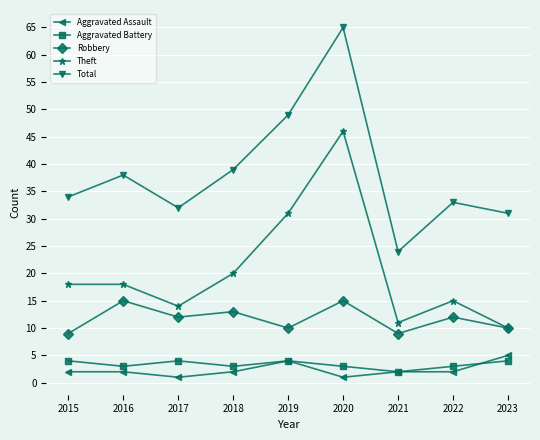

How many data points in Theft are less than 18?

4